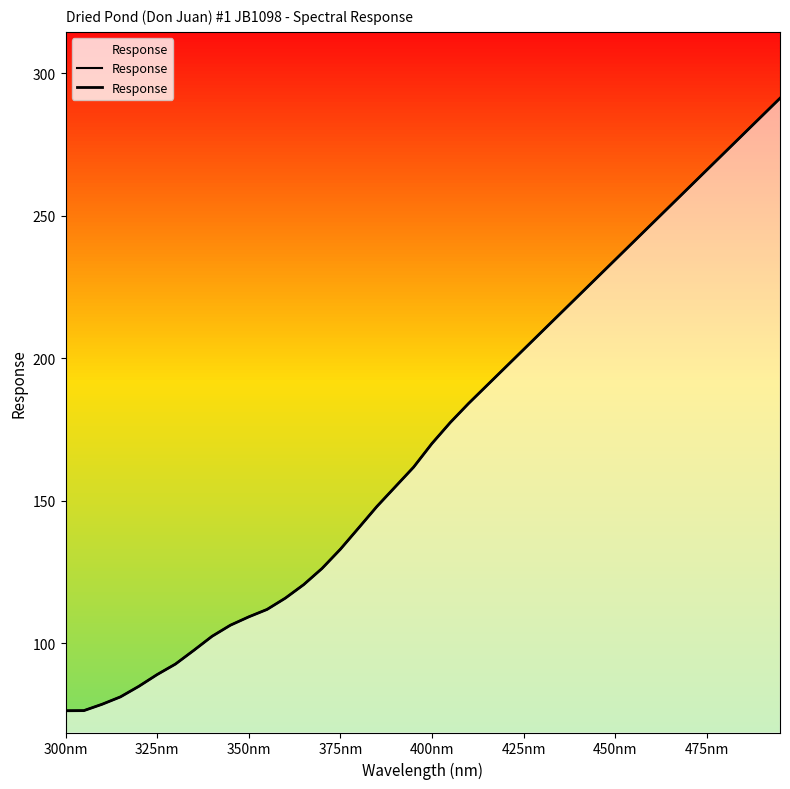

What is the difference between the maximum and minimum values?

214.9